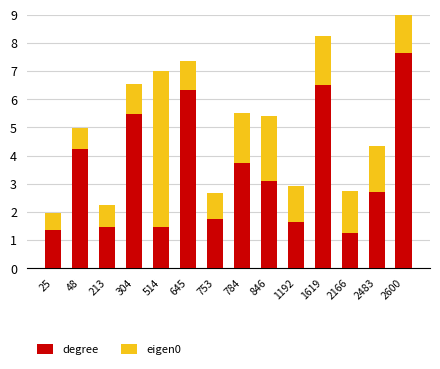

Where does the degree series first go above 3?

48